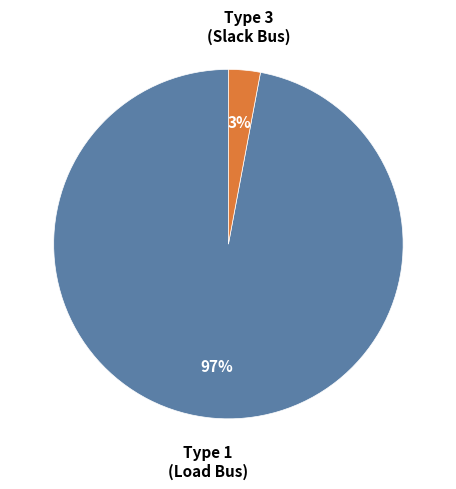

True or false: Type 1 (Load Bus) accounts for 97% of the total.

True